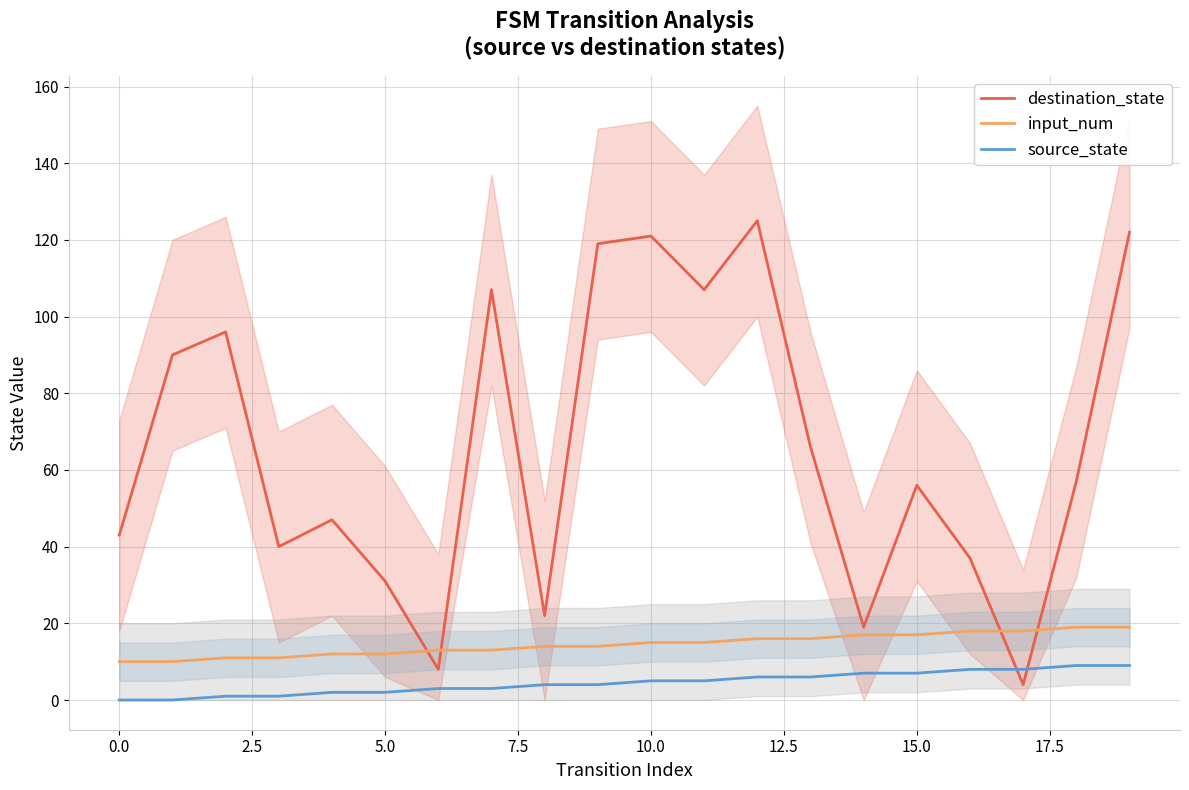

Reading right to left, list all the values displayed in this chart.

destination_state: 122	57	4	37	56	19	66	125	107	121	119	22	107	8	31	47	40	96	90	43
input_num: 19	19	18	18	17	17	16	16	15	15	14	14	13	13	12	12	11	11	10	10
source_state: 9	9	8	8	7	7	6	6	5	5	4	4	3	3	2	2	1	1	0	0